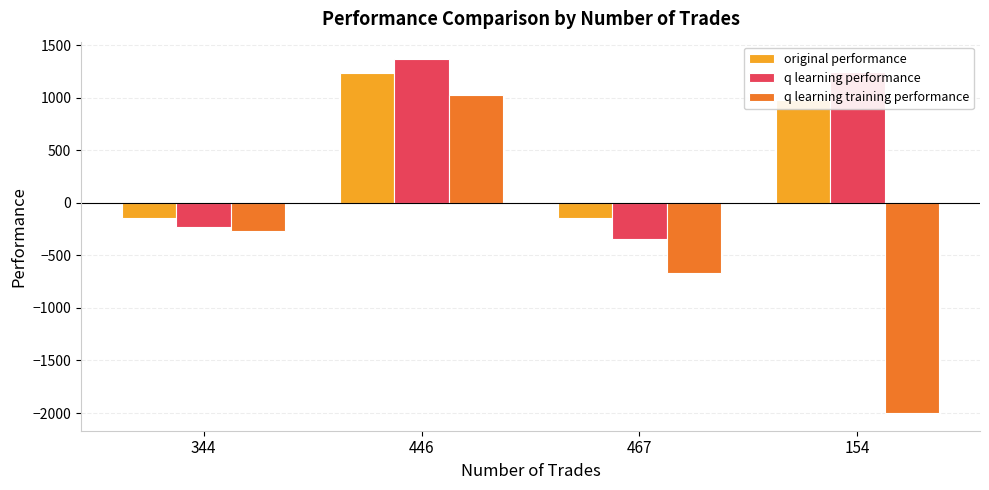

Is it true that original performance equals -146.1 at 467?

True